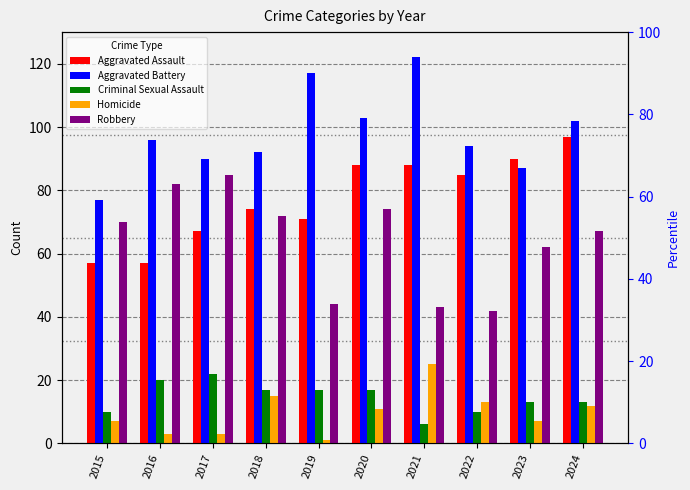

Where does the Aggravated Battery series first go above 96?

2019